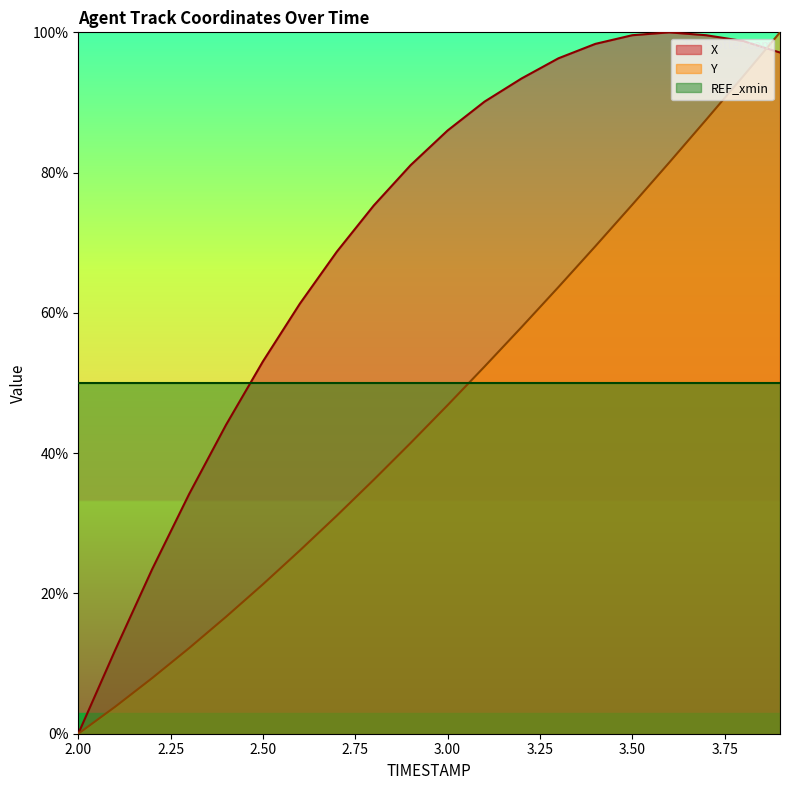

Where does the Y series first go above 46?

3.00